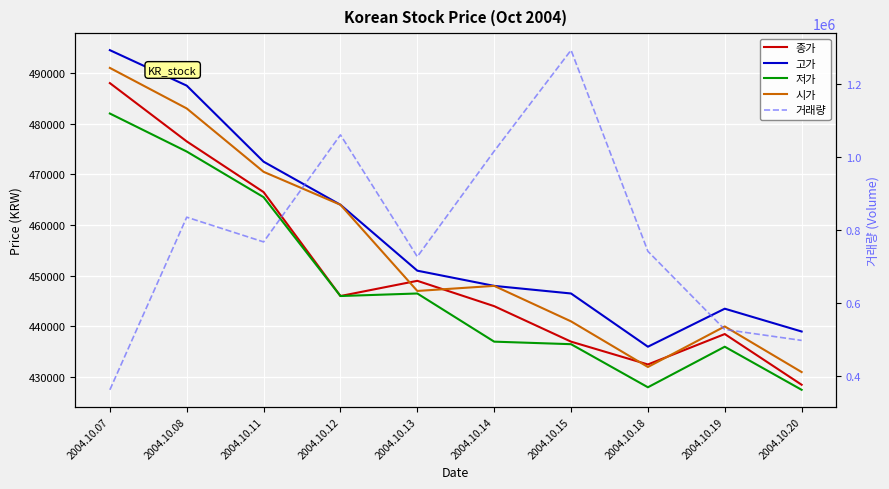

Which series has the largest range (max minus min)?

거래량